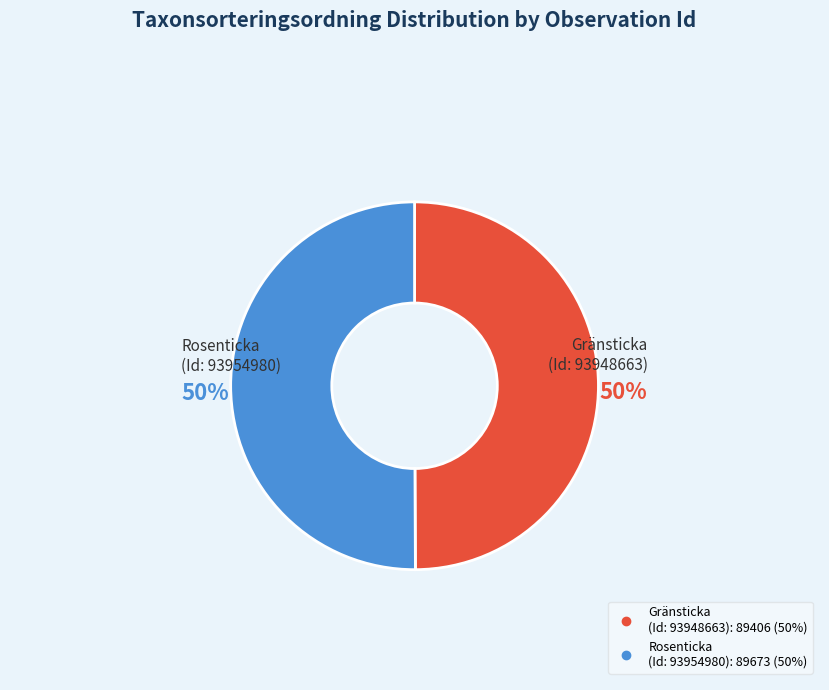

To the nearest percent, what is the average slice percentage?

50%